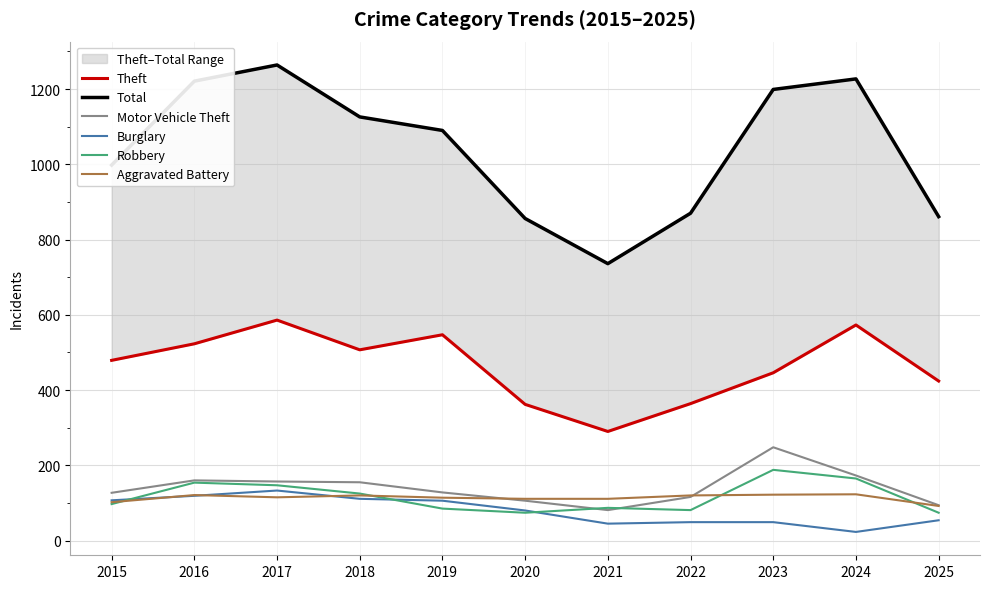

At which category does Robbery reach its first local peak?

2016